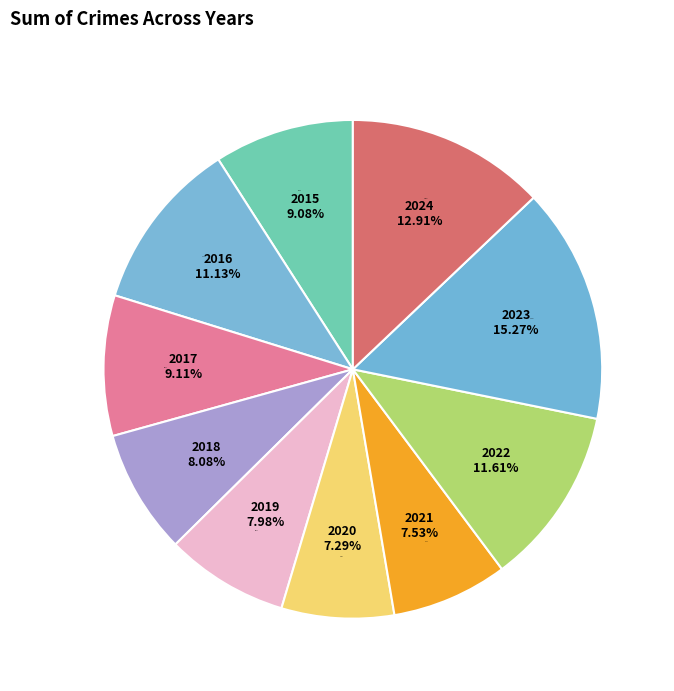

Approximately how many times larger is the value at 2019 compared to 2024?

0.6